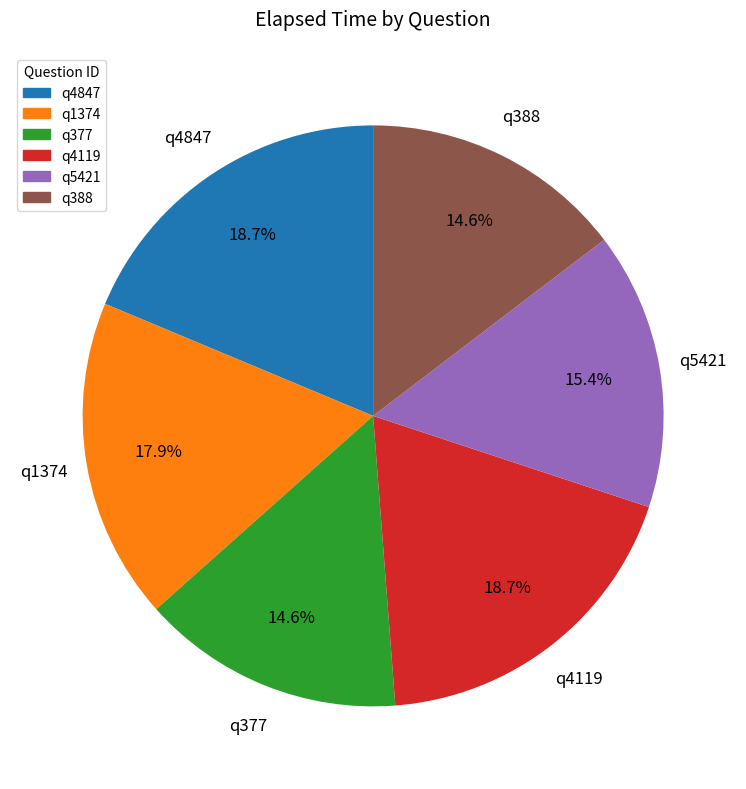

How much of the chart is everything except q1374?

82.1%